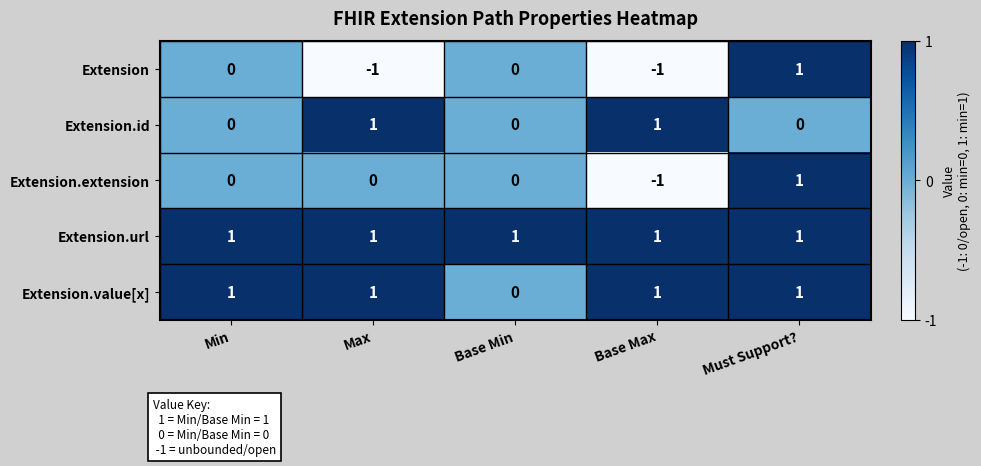

Count the Extension.id values in the range 0 to 1.

5